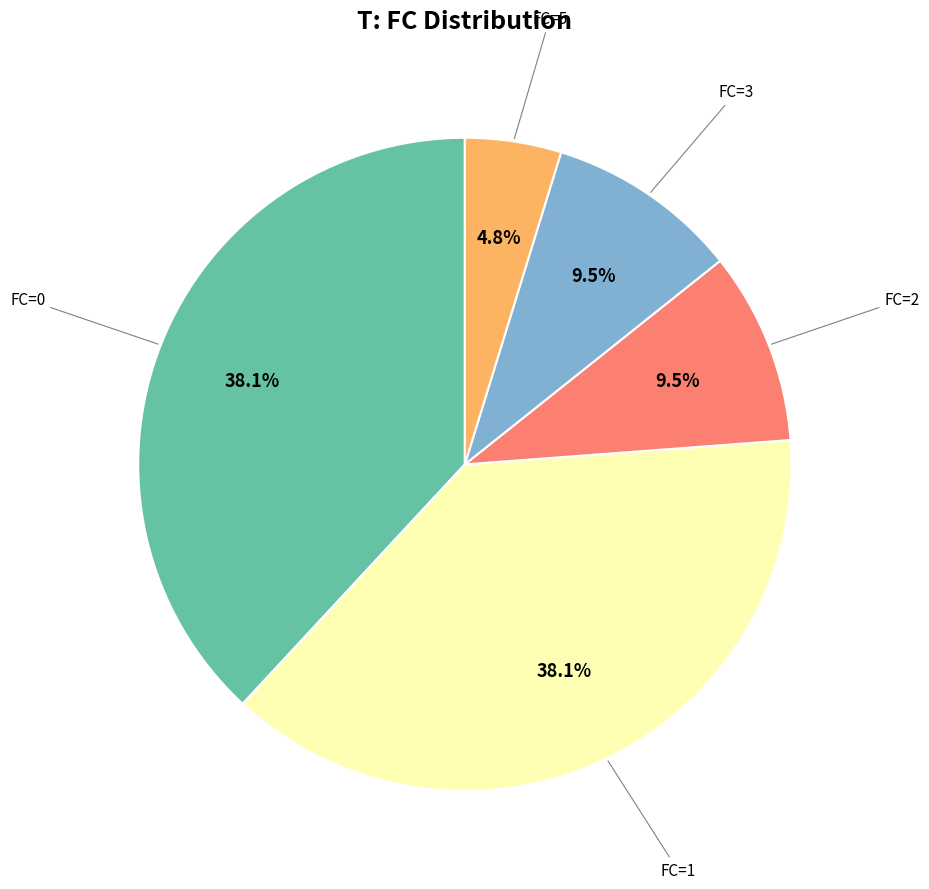

Is there a majority slice in this chart?

No